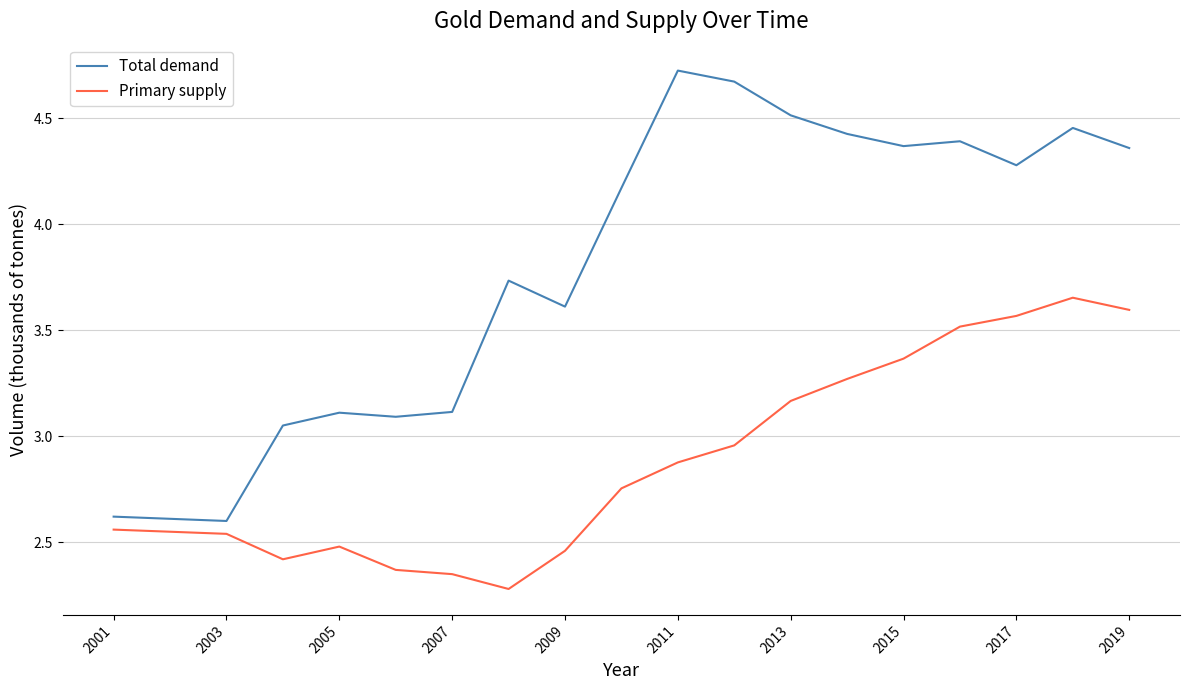

Rank the series by their maximum value, from lowest to highest.

Primary supply, Total demand